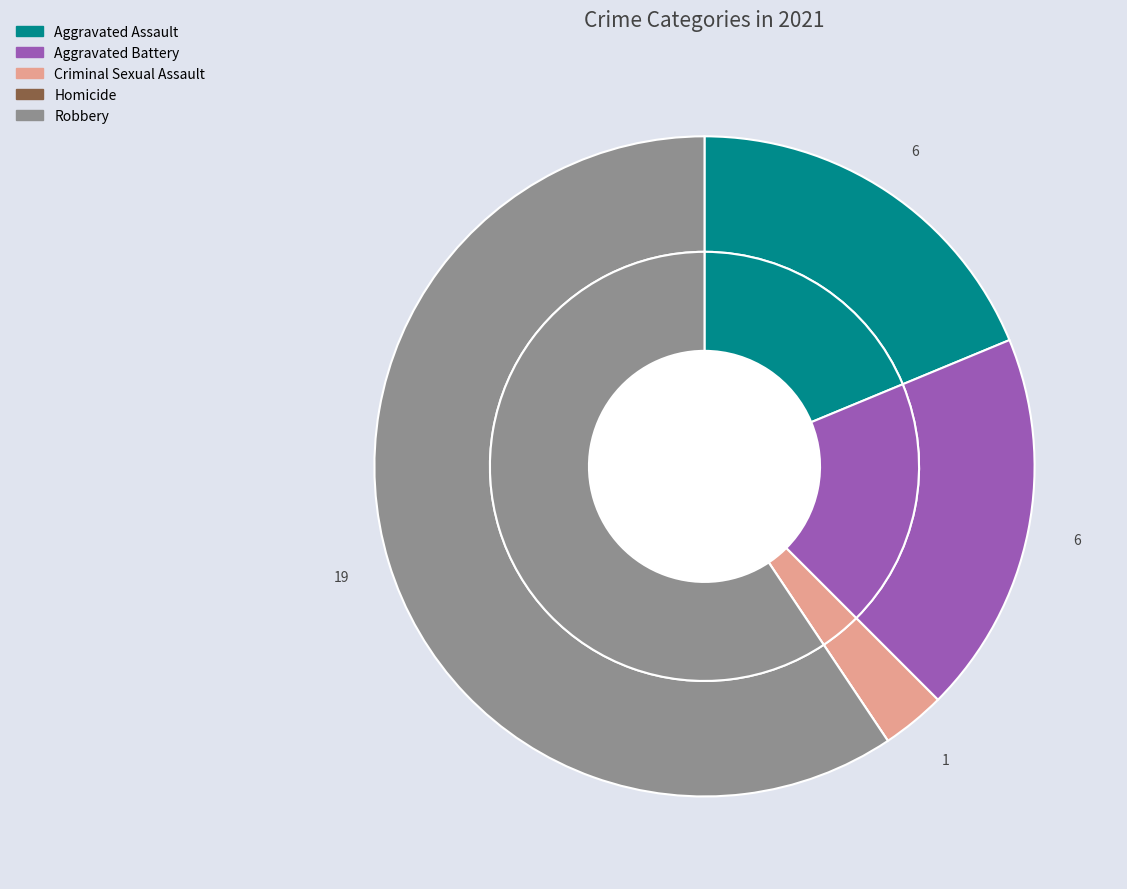

Rank the categories by value from highest to lowest.

Robbery, Aggravated Assault, Aggravated Battery, Criminal Sexual Assault, Homicide